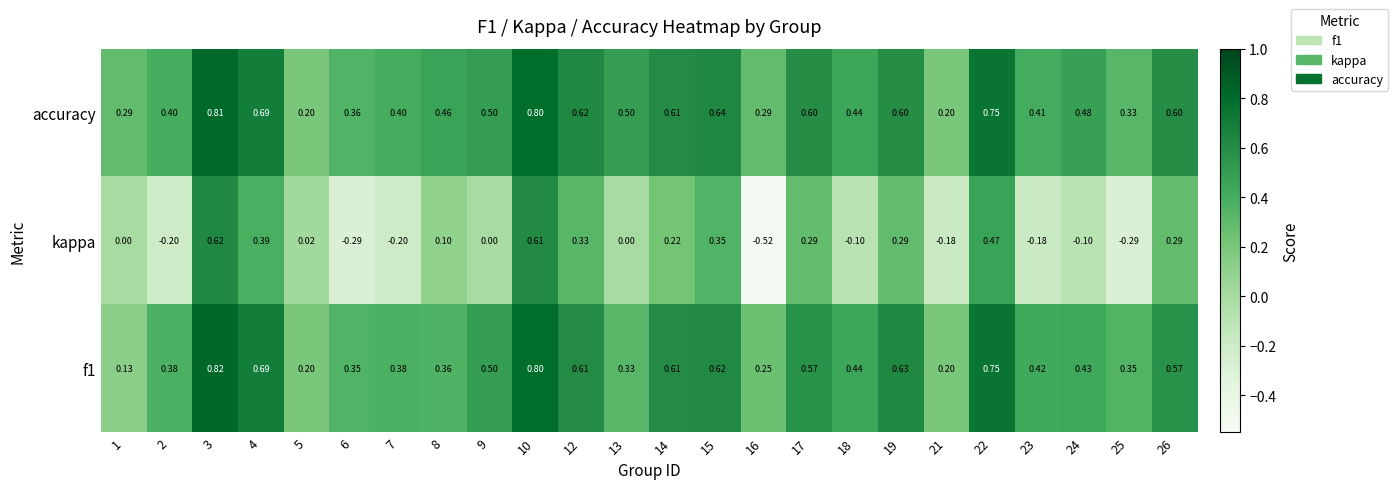

Which series has the widest spread of values?

kappa